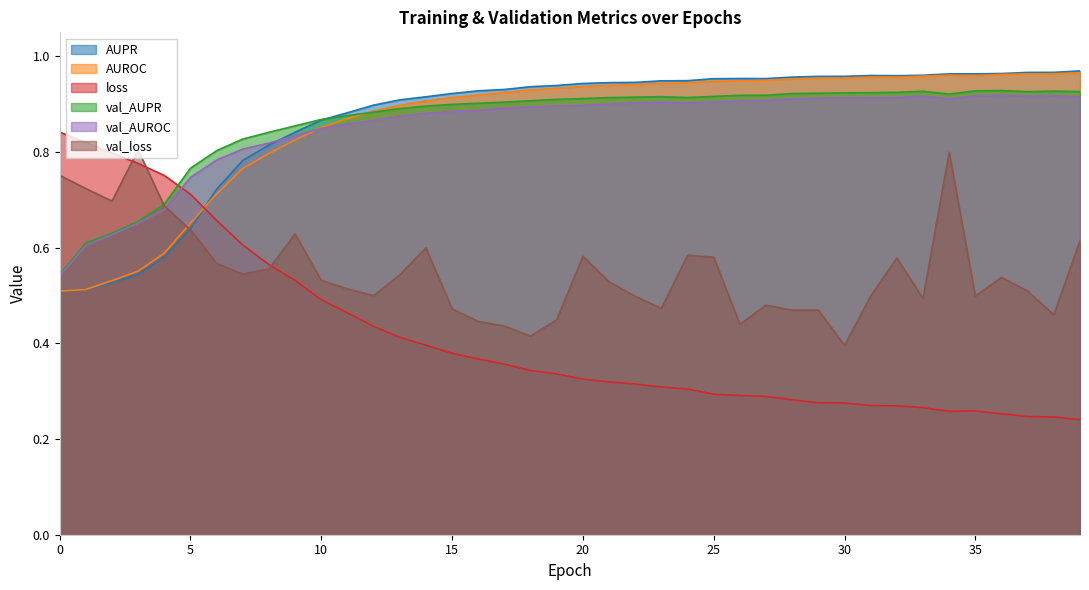

True or false: val_AUROC has more than 1 points higher than both neighbors.

True